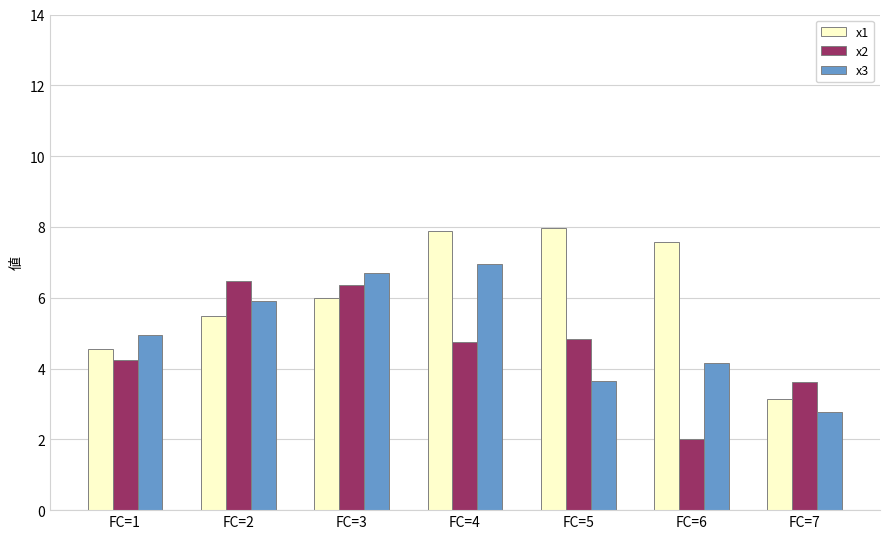

What is the difference between the x1 values at FC=3 and FC=2?

0.5